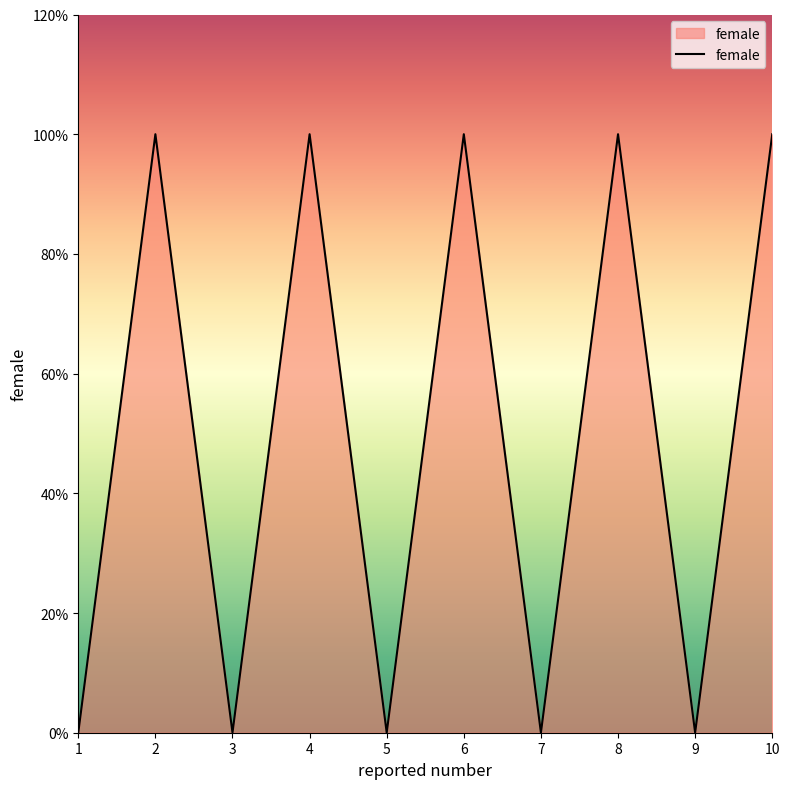

What is the sum of all values?

5